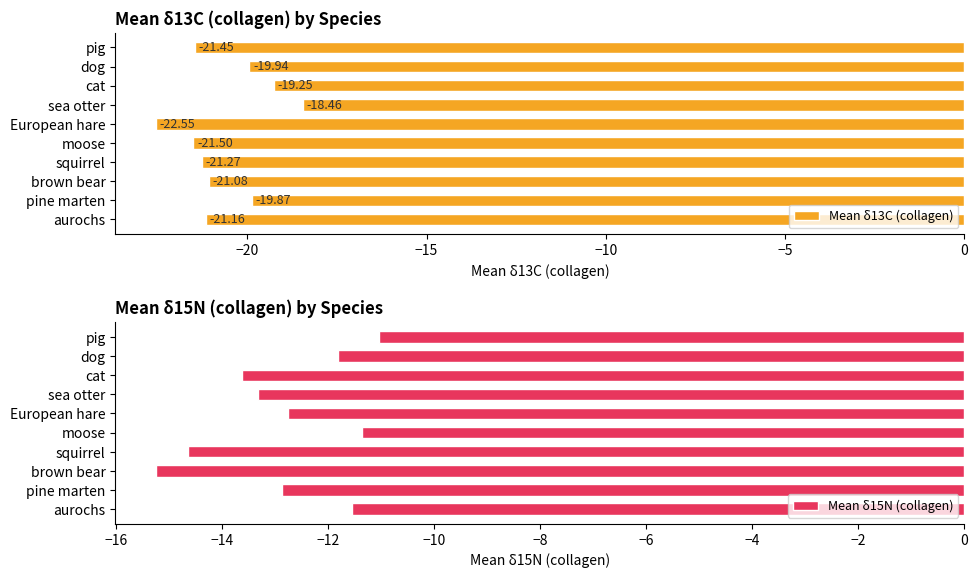

What are all the series names shown in the legend?

Mean δ13C (collagen), Mean δ15N (collagen)